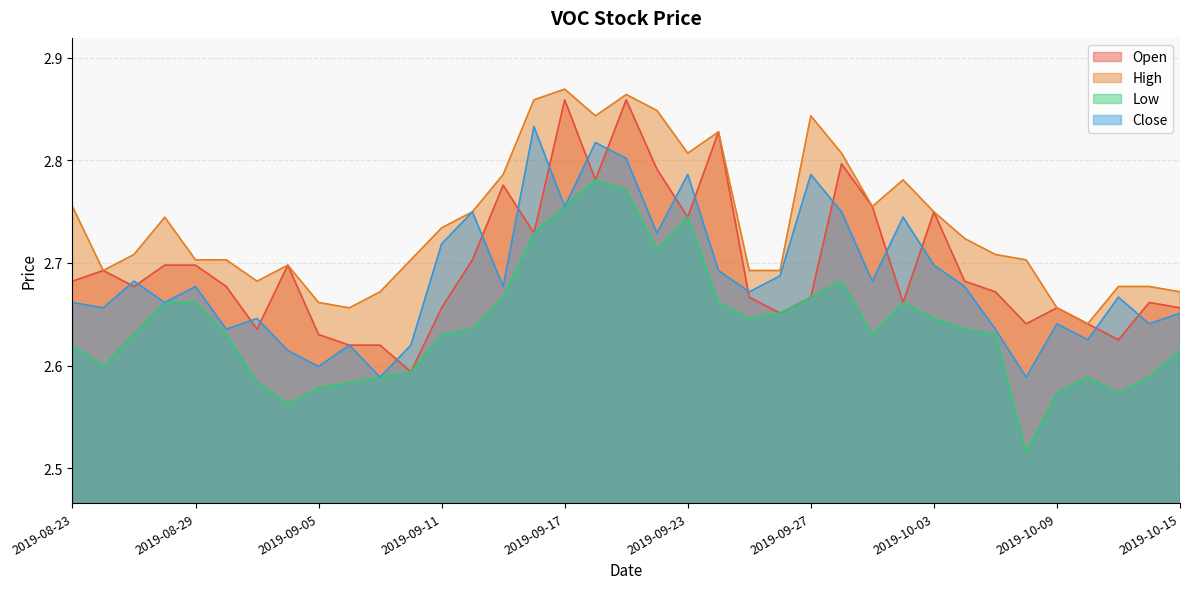

Which category has the highest value across all series?

2019-09-17